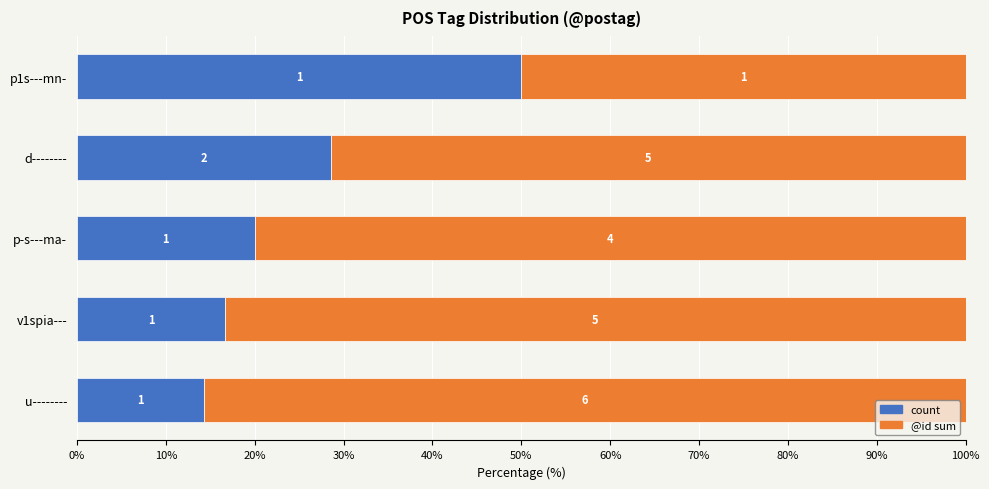

What are all the series names shown in the legend?

count, @id sum